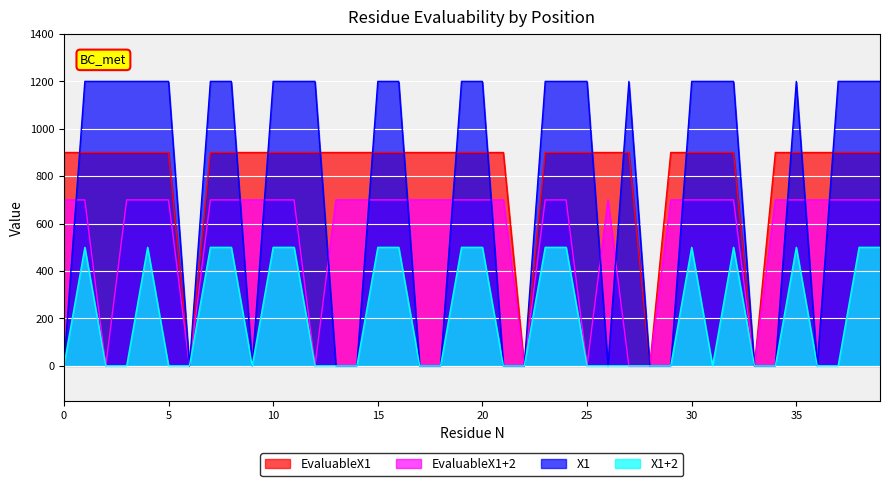

Read the EvaluableX1+2 value at 35, to the nearest 10.

700